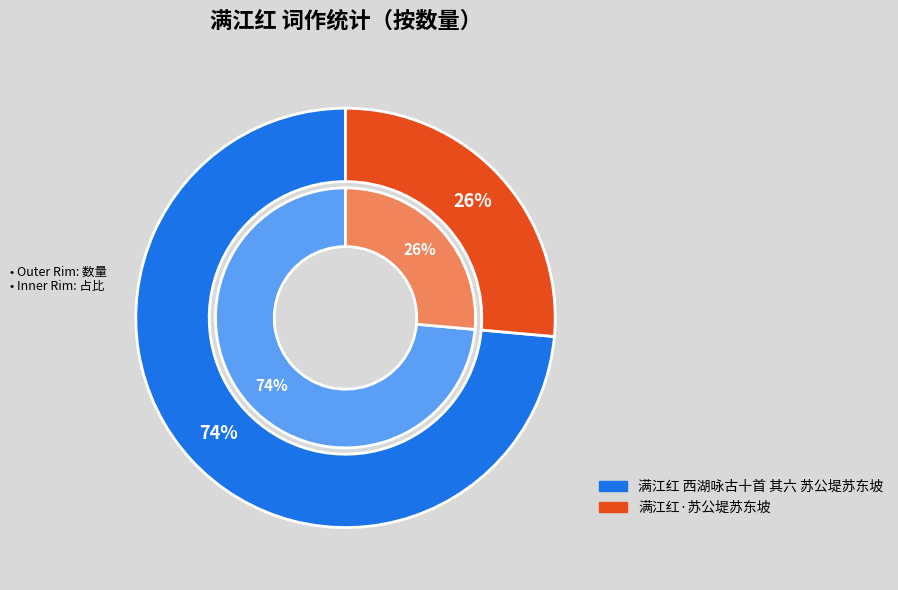

To the nearest percent, what is the combined percentage of 满江红·苏公堤苏东坡 and 满江红 西湖咏古十首 其六 苏公堤苏东坡?

100%